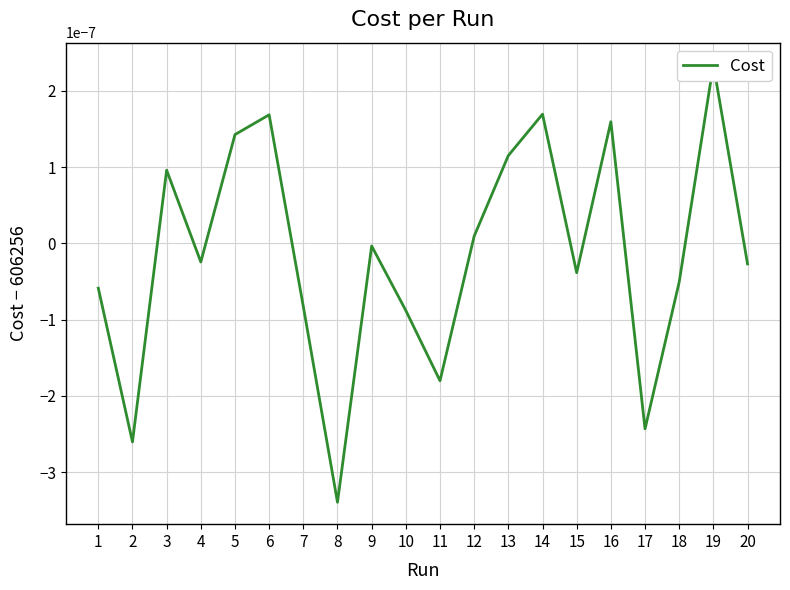

Where is the first local minimum?

2